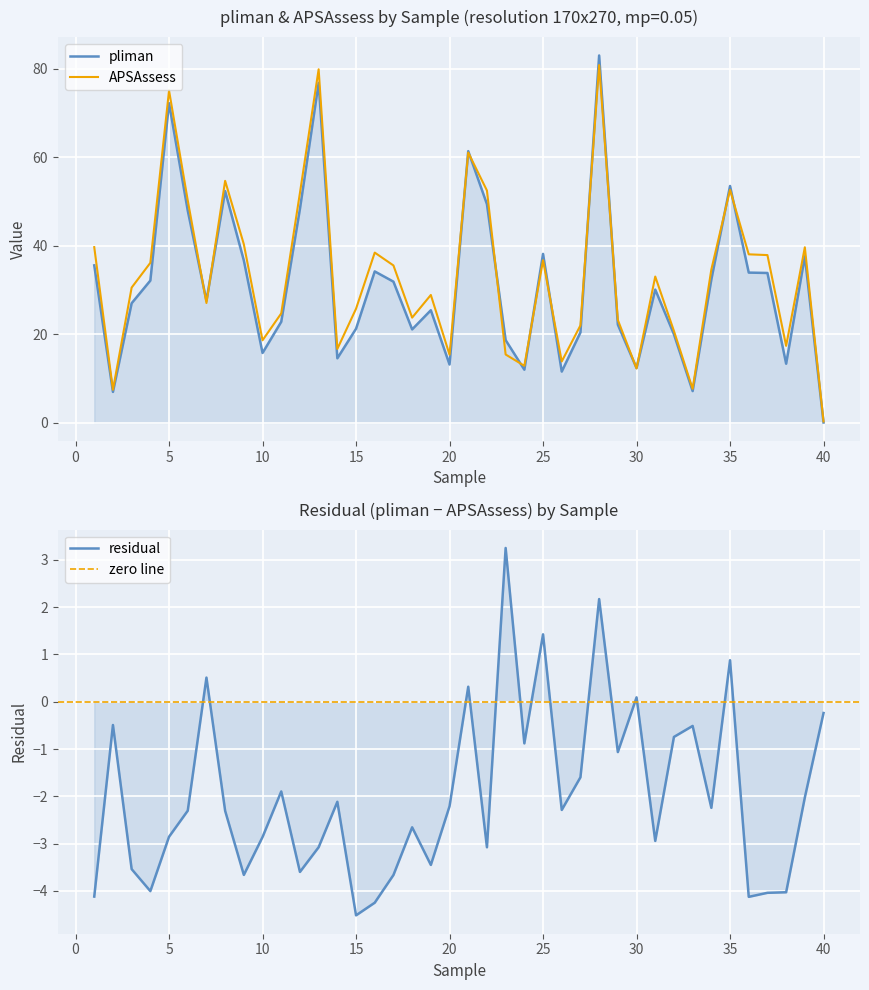

Where does the APSAssess series first go above 33?

1